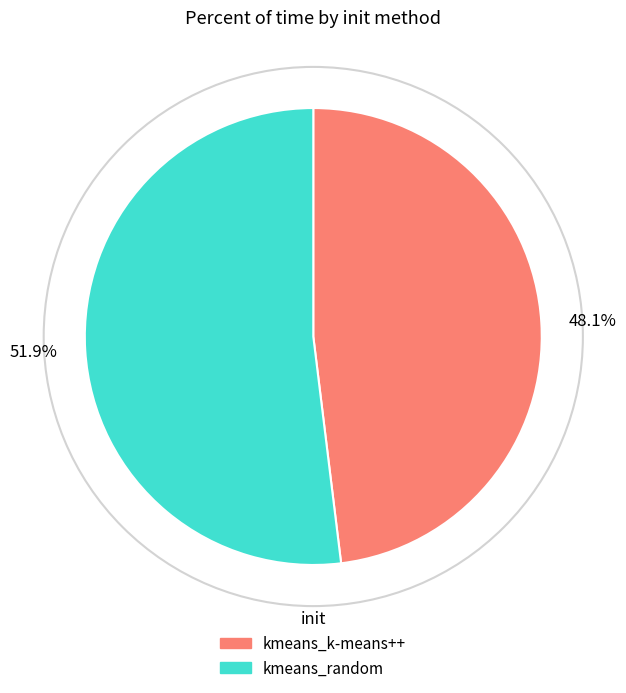

Rank the categories by value from highest to lowest.

51.9%, 48.1%